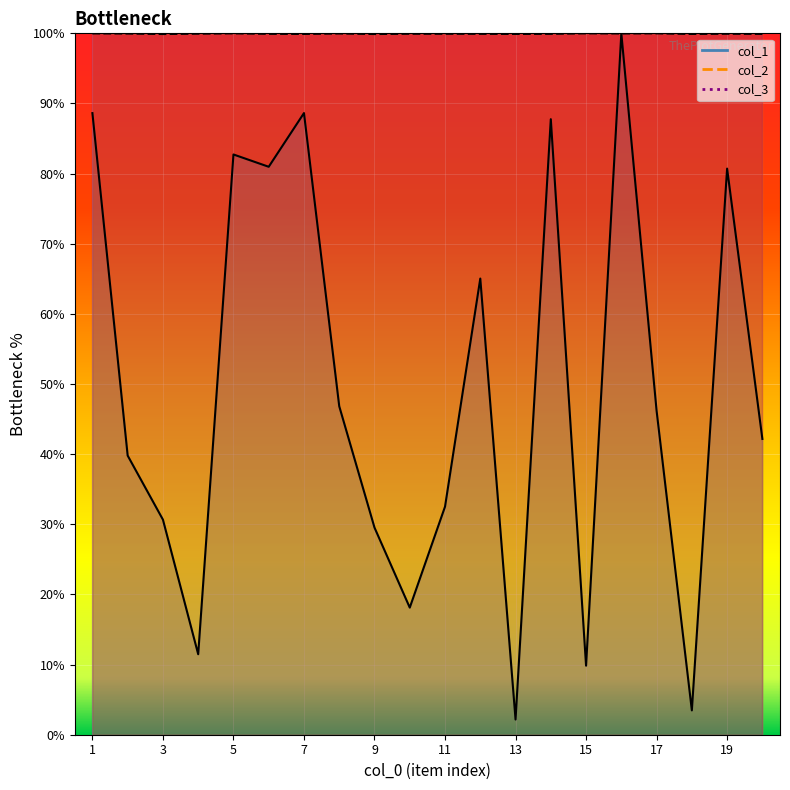

What is the difference between the second highest and minimum values in the col_2 series?

0.1